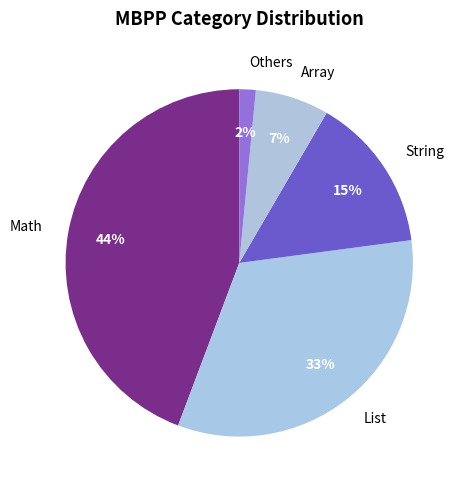

To the nearest percent, what percentage of the pie is String?

15%